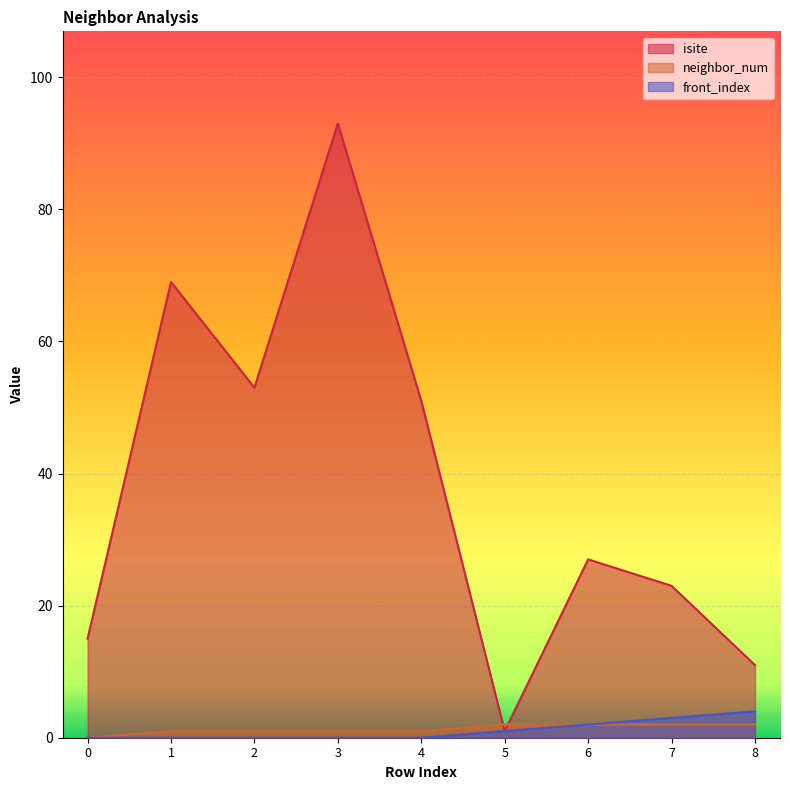

How many lines are shown in the chart?

3